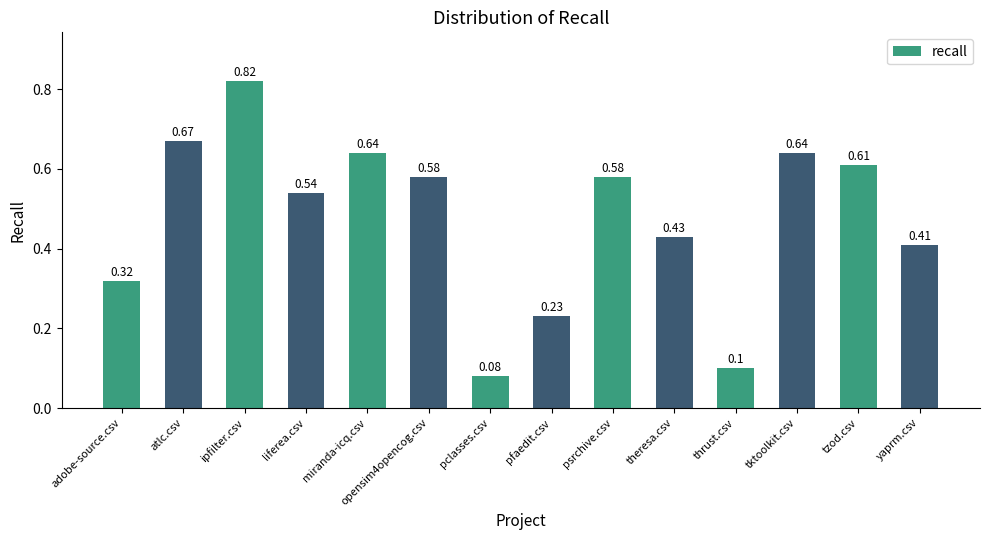

What is the sum of the values at miranda-icq.csv and pfaedit.csv?

0.9